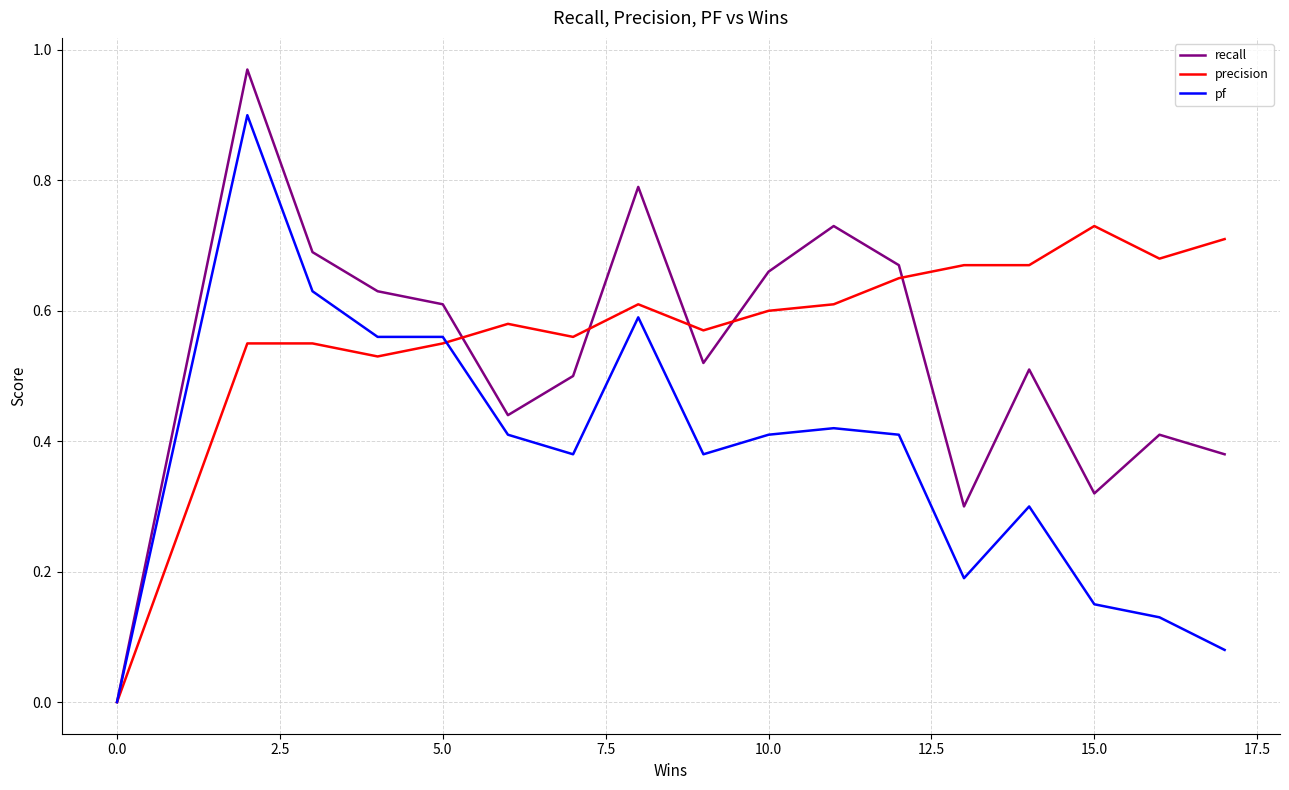

Is this an area chart (filled region under the line)?

No